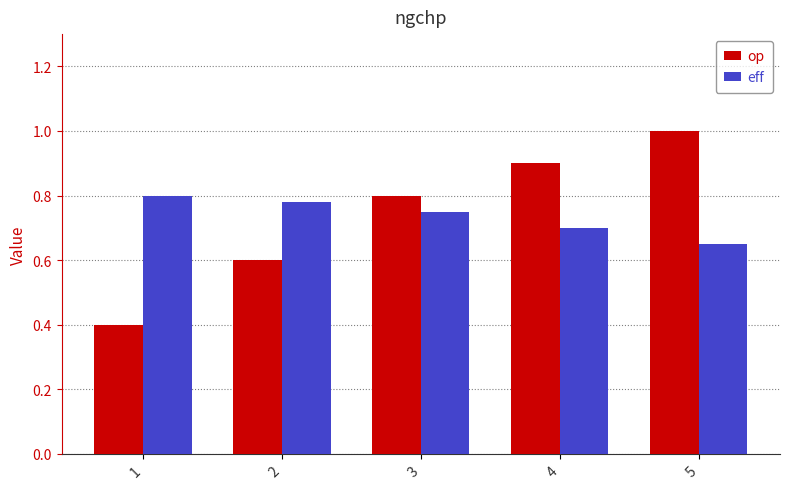

What is the highest value of the op series?

1.0